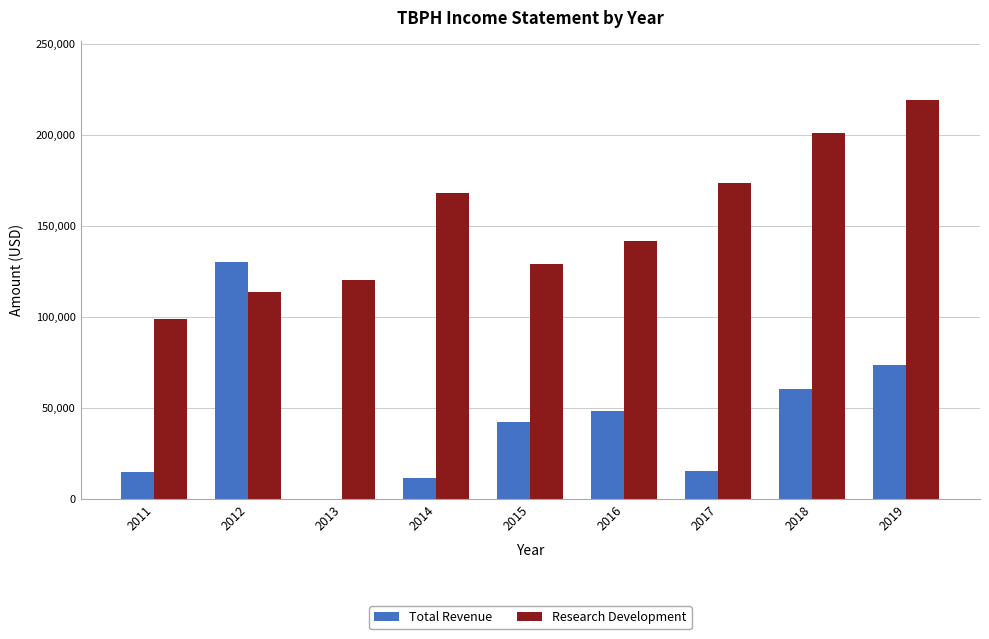

Which series has the largest total across all categories?

Research Development